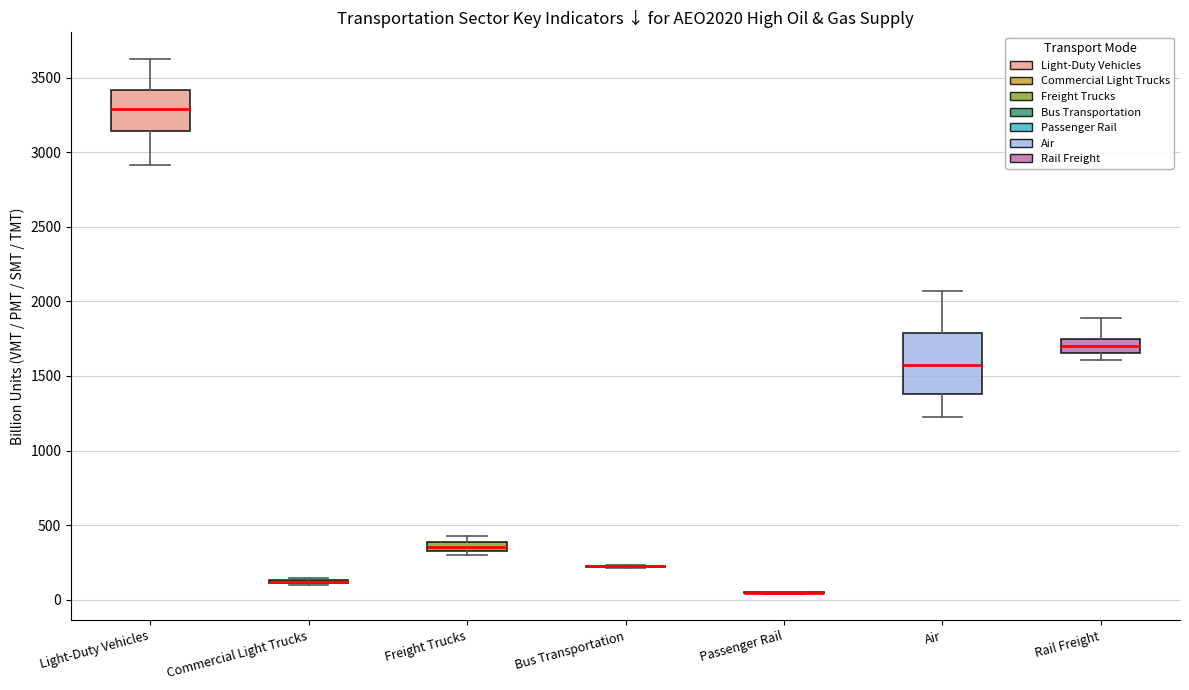

Which box is the tallest, from its lower edge to its upper edge?

Air